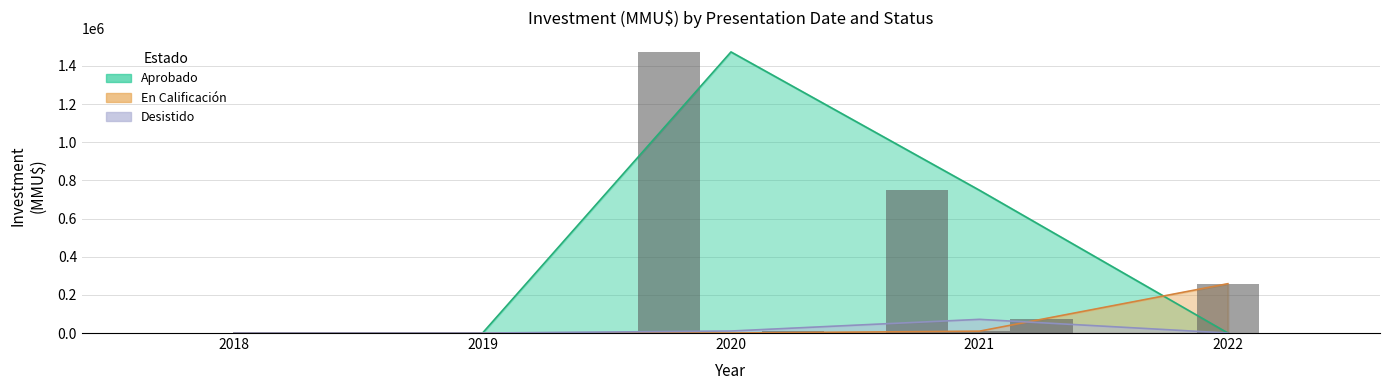

Which series has the widest spread of values?

Aprobado (bar)